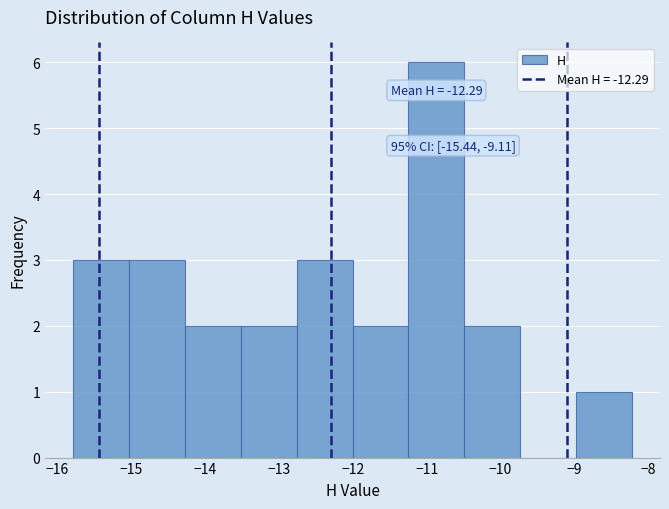

Which range on the x-axis has the tallest bar?

-11.2 to -10.5